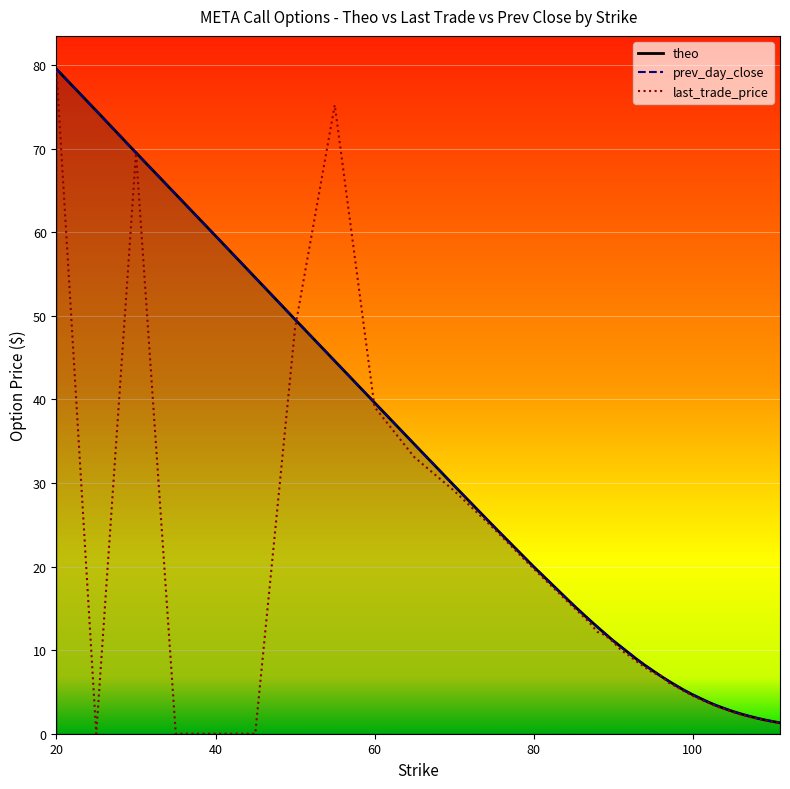

True or false: theo has more than 1 interior local peaks.

False